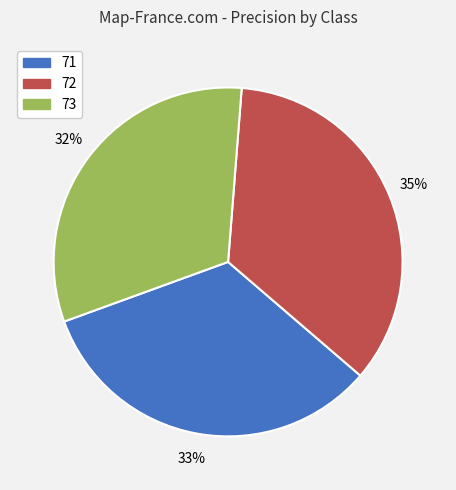

Is there any slice that represents more than half of the pie?

No